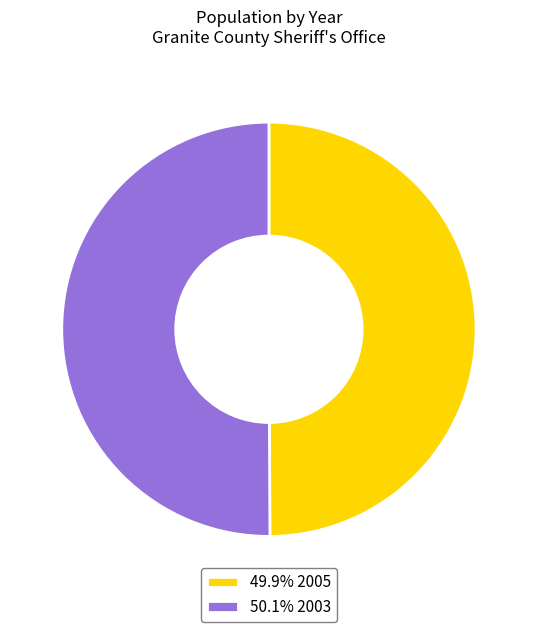

What is the ratio of the value at 50.1% 2003 to the value at 49.9% 2005?

1.0